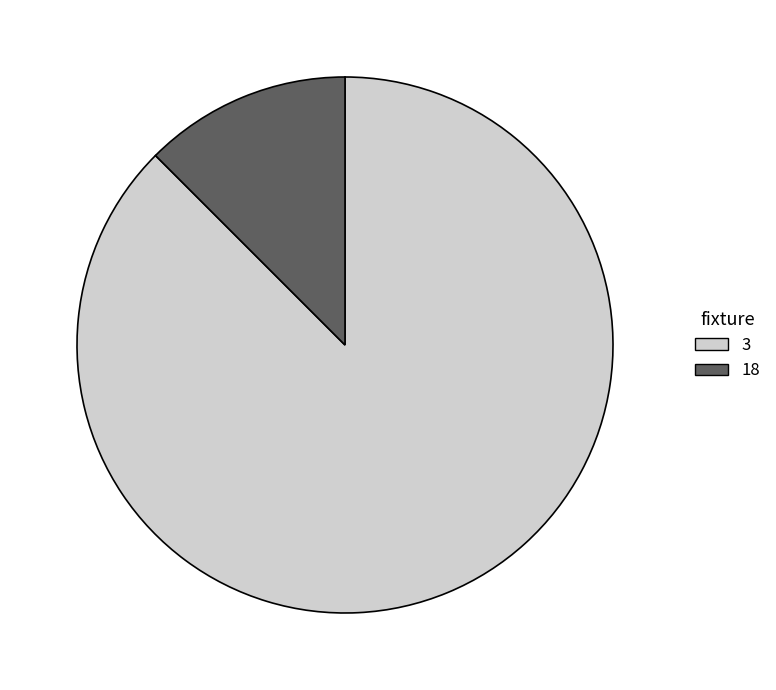

How many segments does this pie chart have?

2